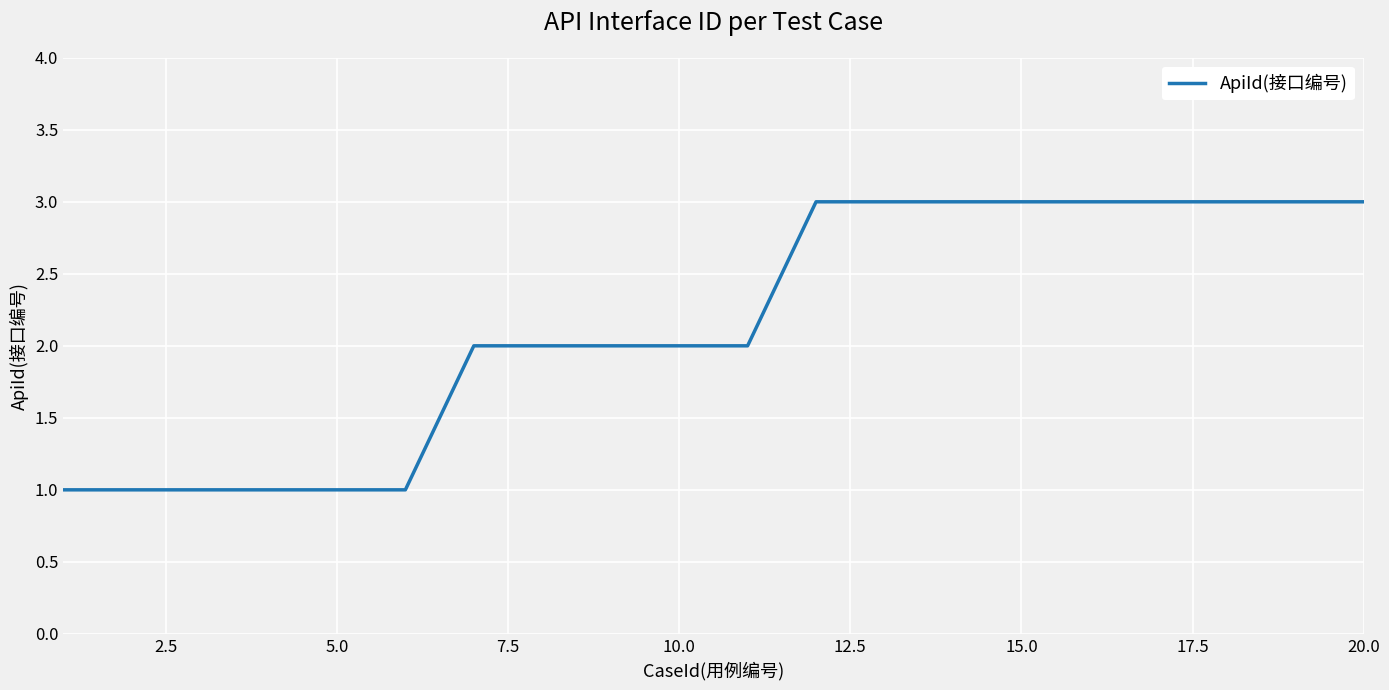

What is the greatest value displayed?

3